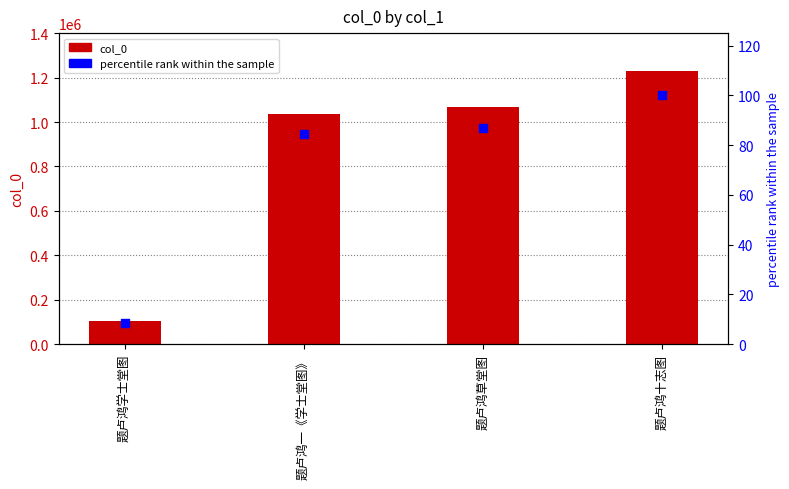

At which category is the sum across all series the highest?

题卢鸿十志图